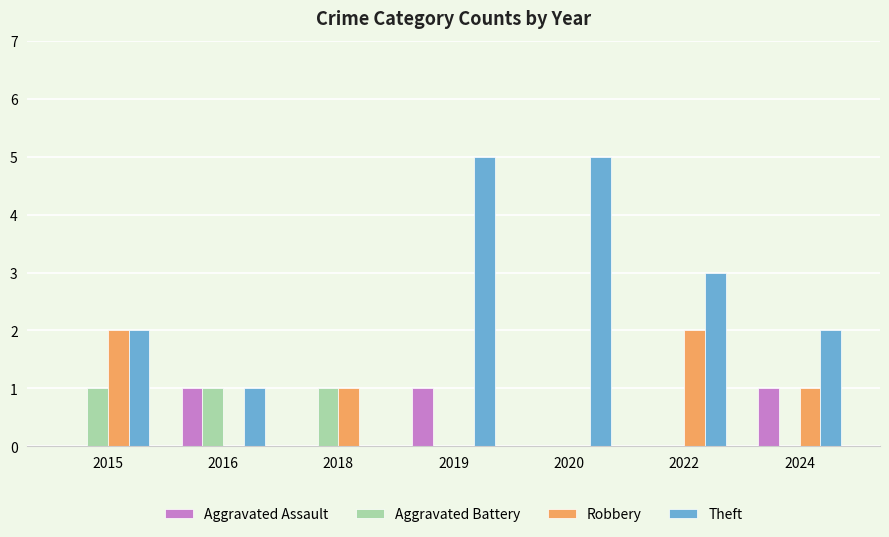

Is it true that Theft equals 5 at 2020?

True